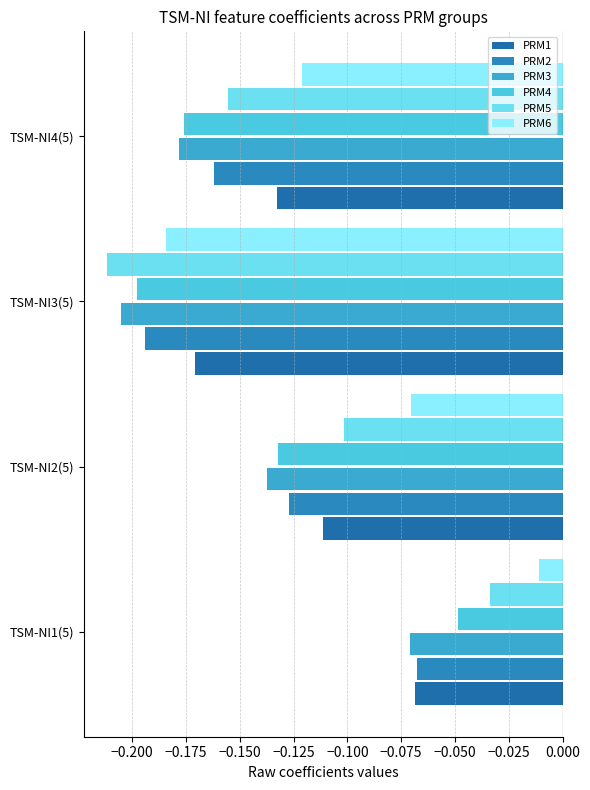

Which category has the lowest value in the PRM4 series?

TSM-NI3(5)